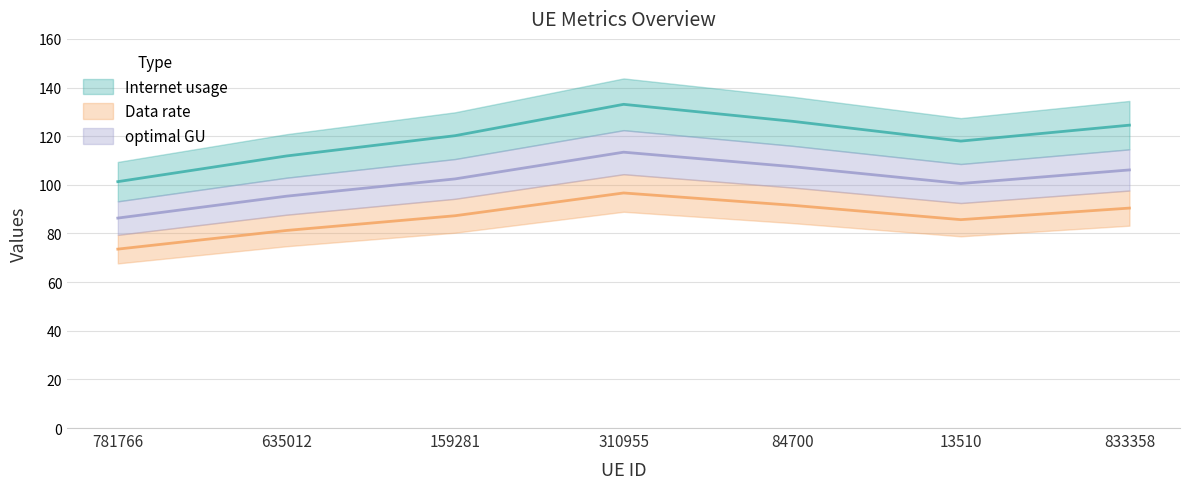

True or false: Internet usage and optimal GU cross at least once.

False